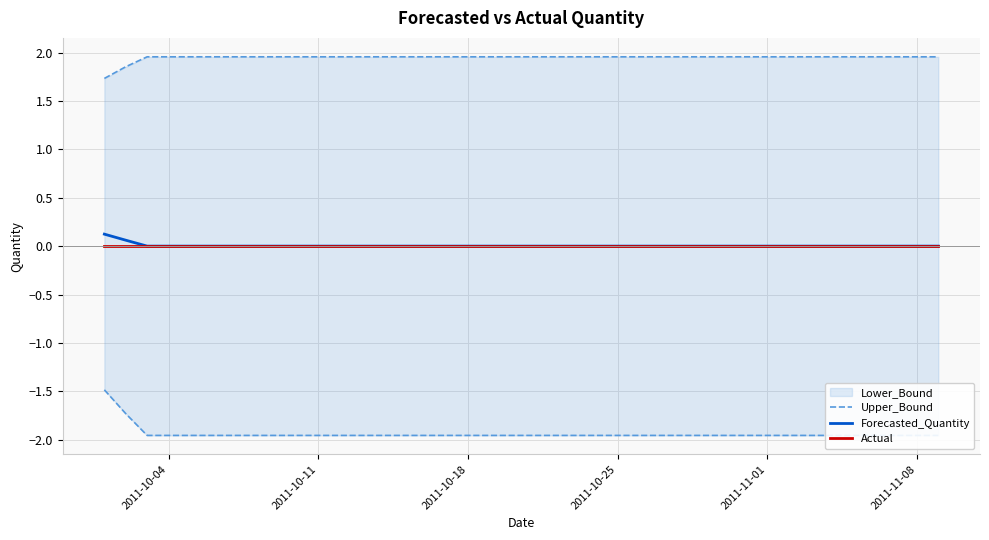

Is this an area chart (filled region under the line)?

No